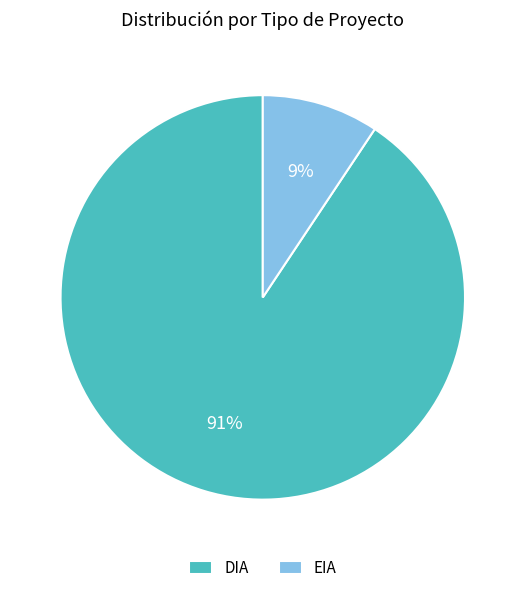

To the nearest percent, what portion does EIA represent?

9%